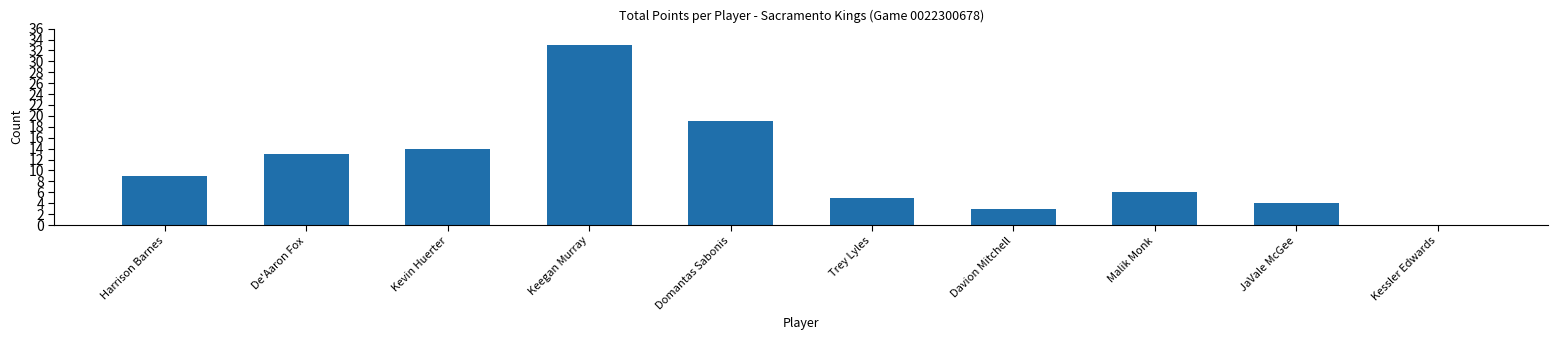

The chart shows a value of 14 at Kevin Huerter. True or false?

True